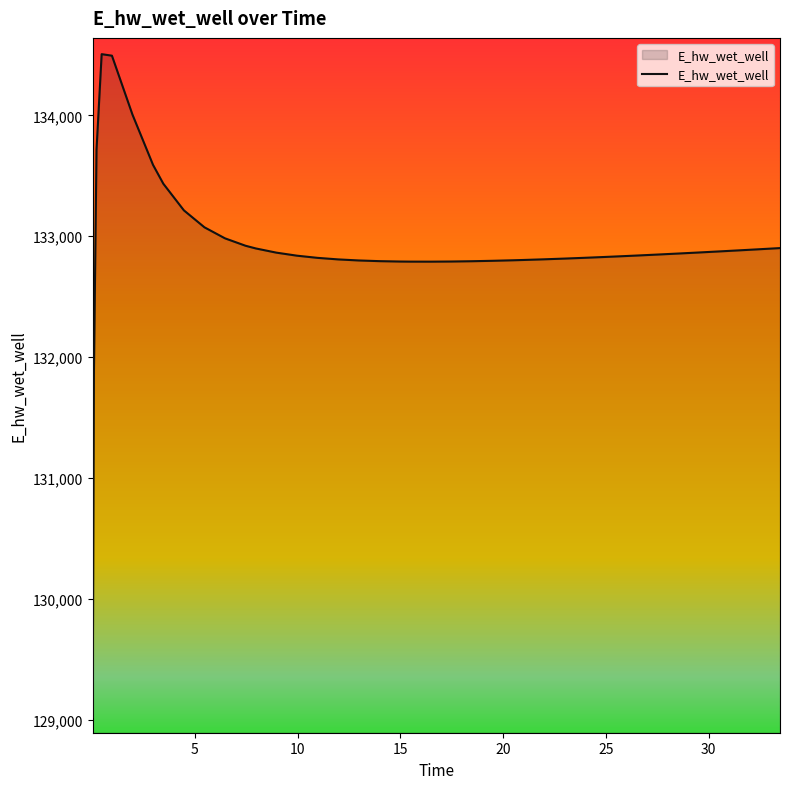

What is the smallest value displayed?

129024.7